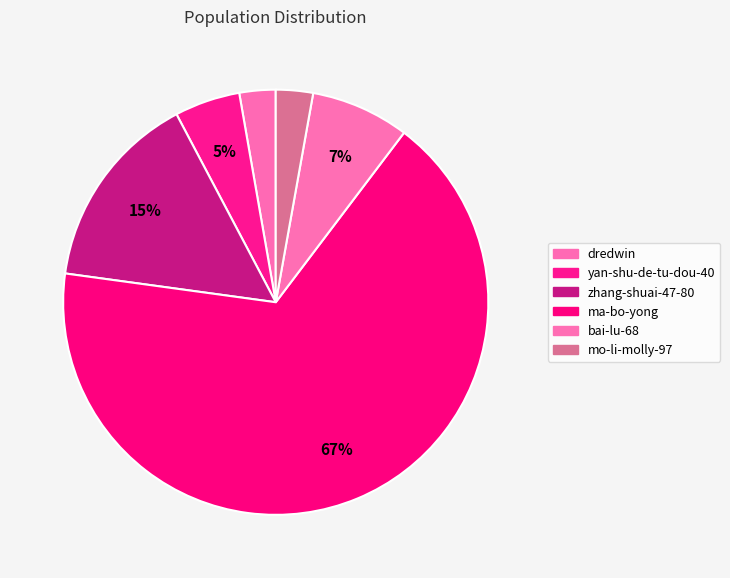

Which category has the smallest portion of the pie?

dredwin